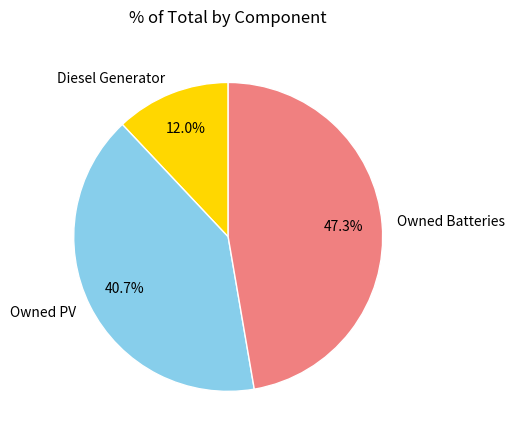

To the nearest percent, what is the average slice percentage?

33%